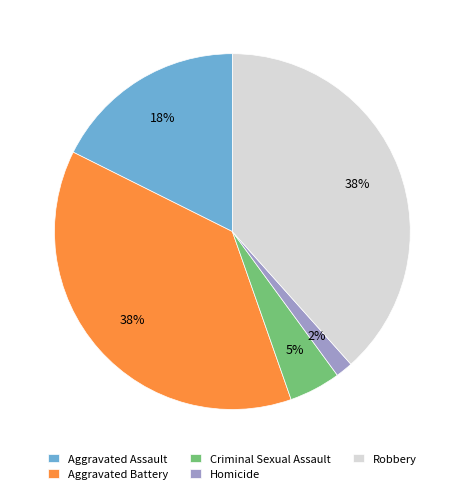

How many slices are in this pie chart?

5